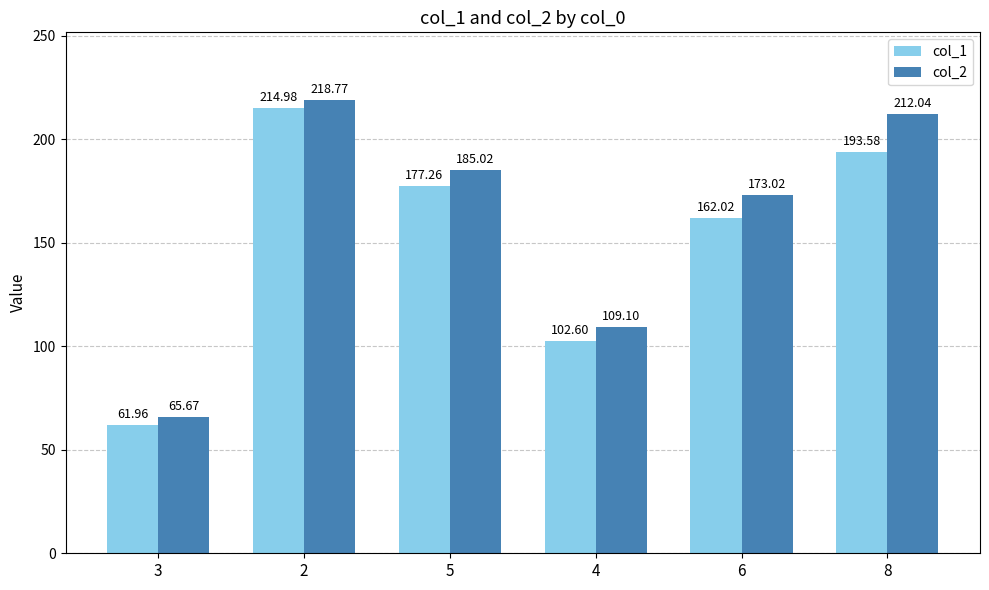

List the series in order of their overall mean, lowest first.

col_1, col_2